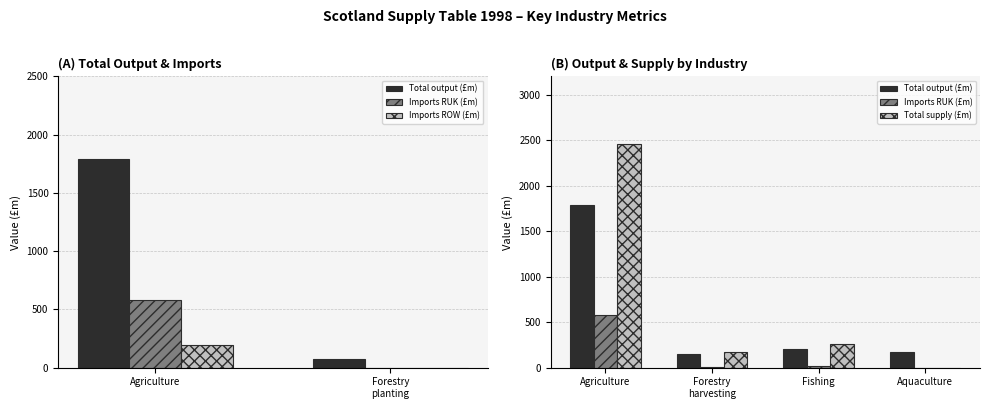

What is the difference between the maximum and second lowest values in the Total output (£m) series?

1643.8